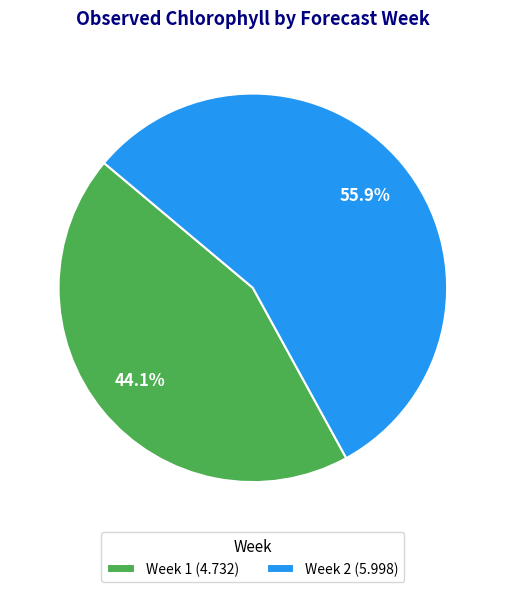

To the nearest percent, what percentage of the pie is Week 1?

44%